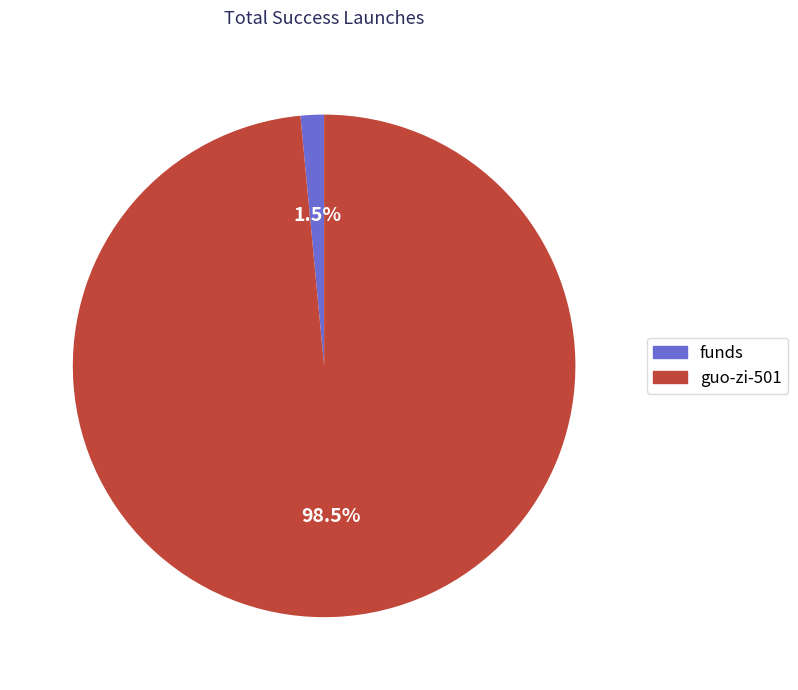

How many segments does this pie chart have?

2